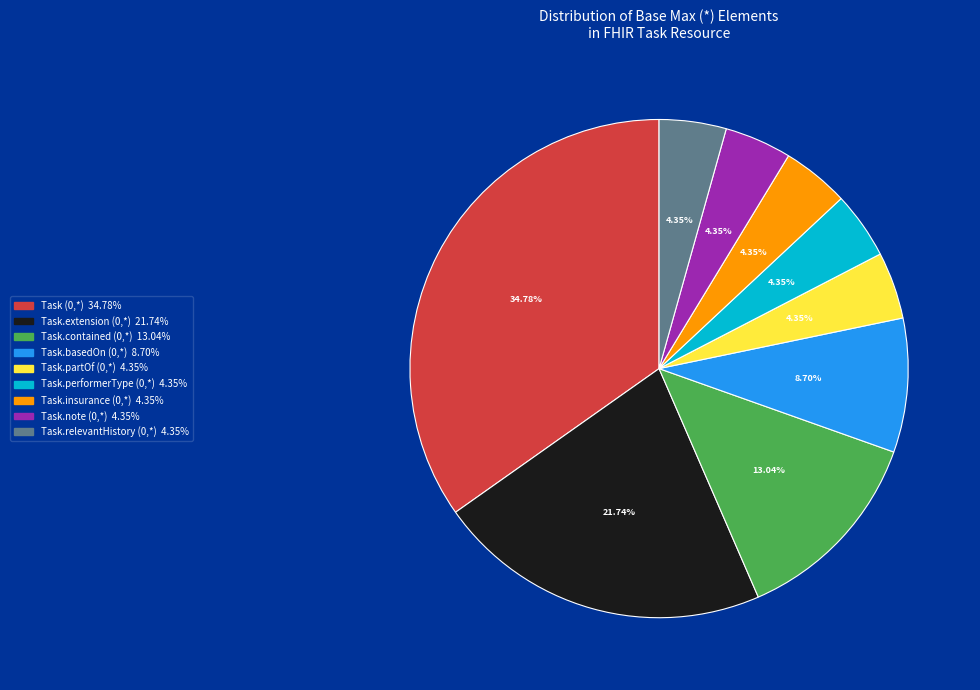

Count the number of slices in the pie.

9